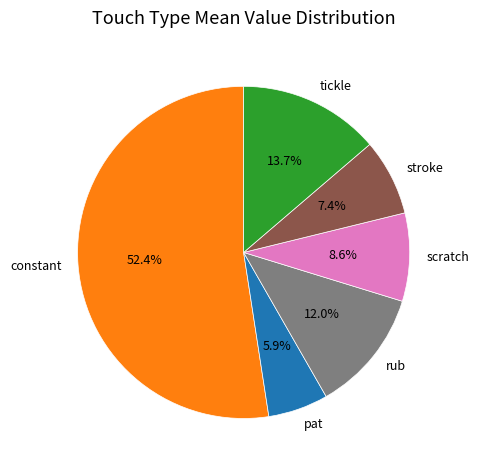

To the nearest percent, what is the average slice percentage?

17%